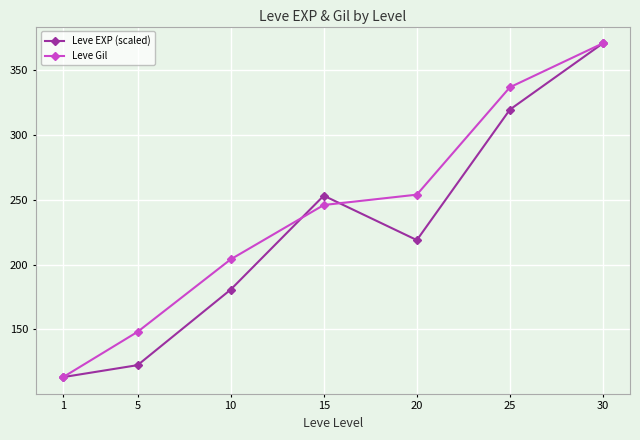

Reading right to left, transcribe all the data shown in this chart.

Leve EXP (scaled): 371.0	319.8	218.9	253.2	180.6	122.2	113.0
Leve Gil: 371.0	337.0	254.0	246.0	204.0	148.0	113.0